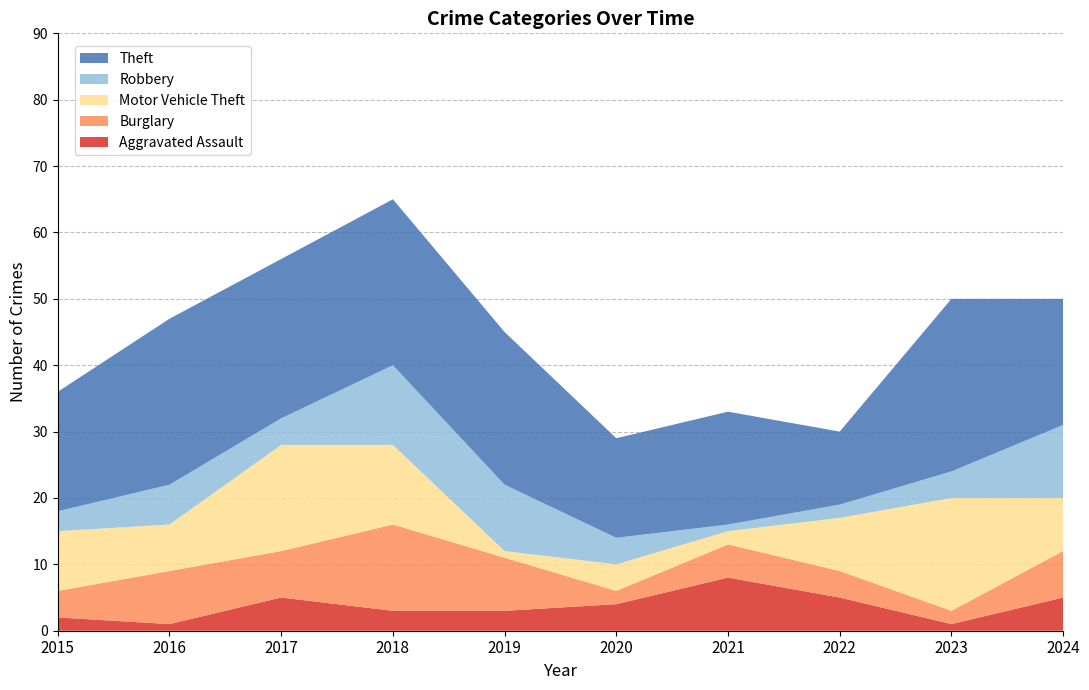

Reading left to right, list all the values displayed in this chart.

Aggravated Assault: 2	1	5	3	3	4	8	5	1	5
Burglary: 4	8	7	13	8	2	5	4	2	7
Motor Vehicle Theft: 9	7	16	12	1	4	2	8	17	8
Robbery: 3	6	4	12	10	4	1	2	4	11
Theft: 18	25	24	25	23	15	17	11	26	19